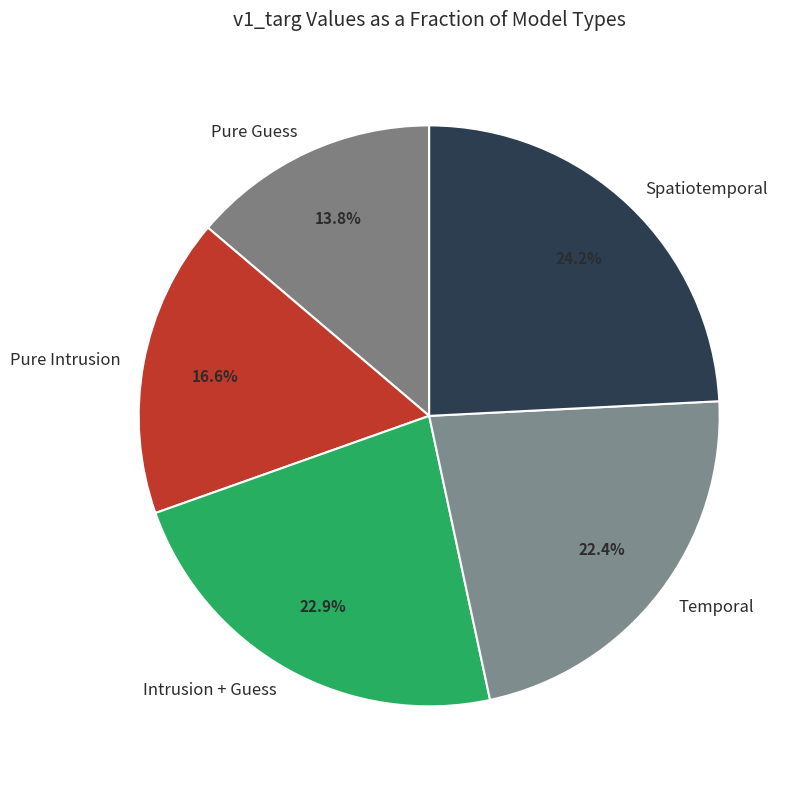

Combined, do Pure Intrusion and Spatiotemporal account for over 50%?

No